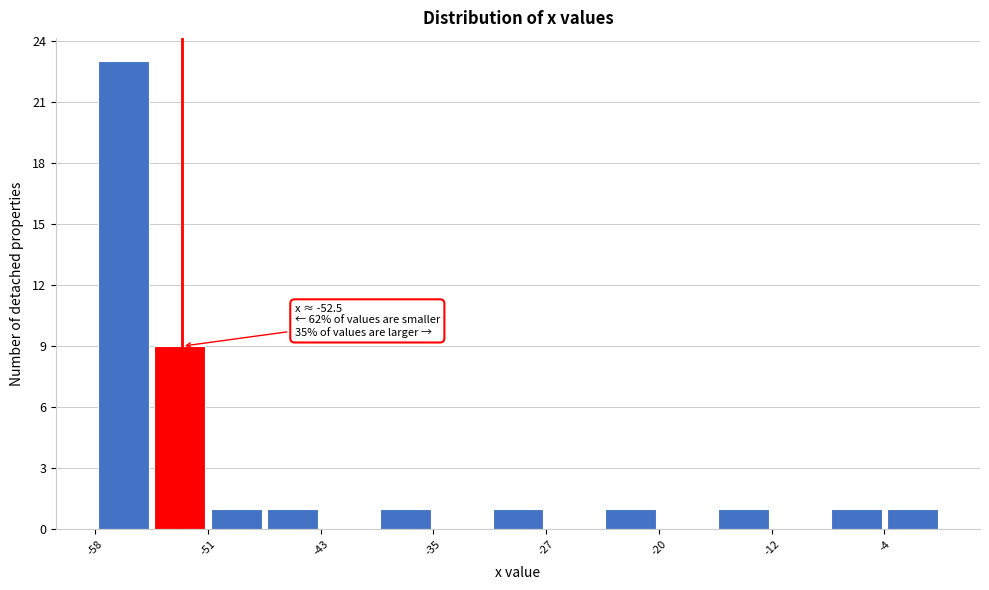

Read against the x-axis, roughly where is the centre of the tallest bar?

-57